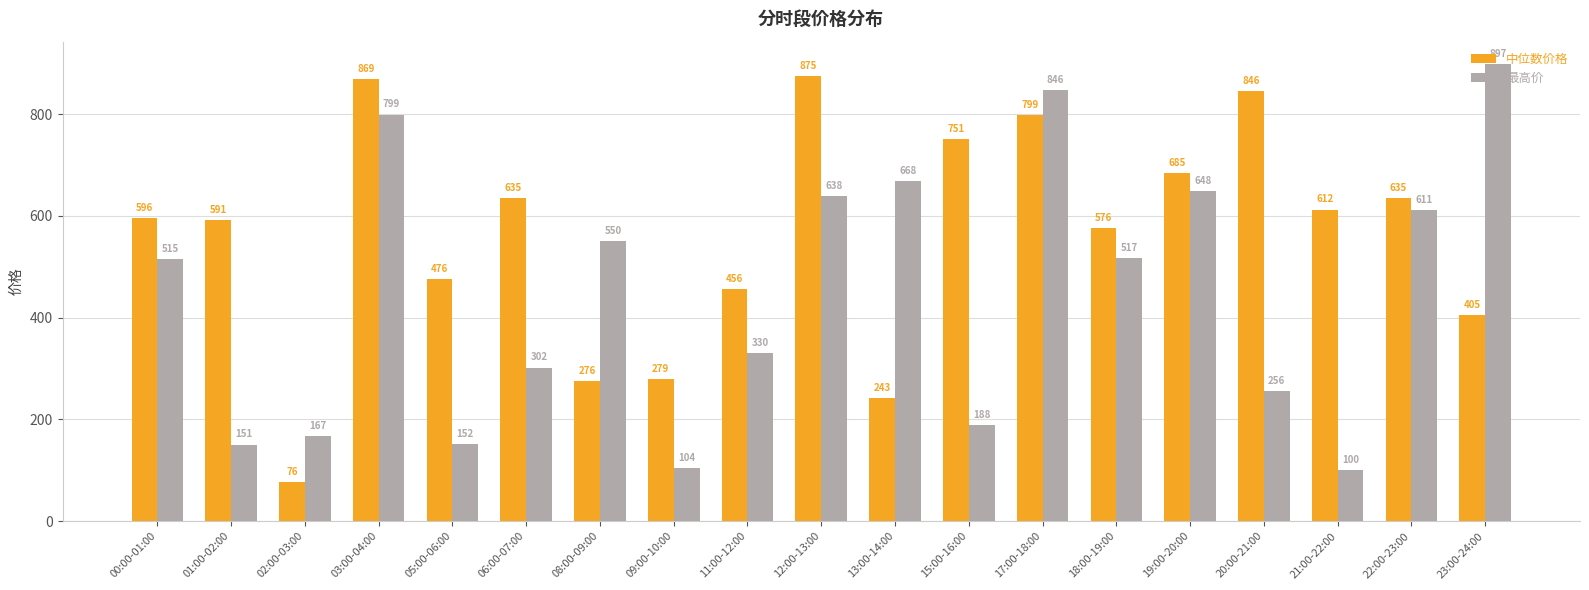

How many bars are there in total?

38